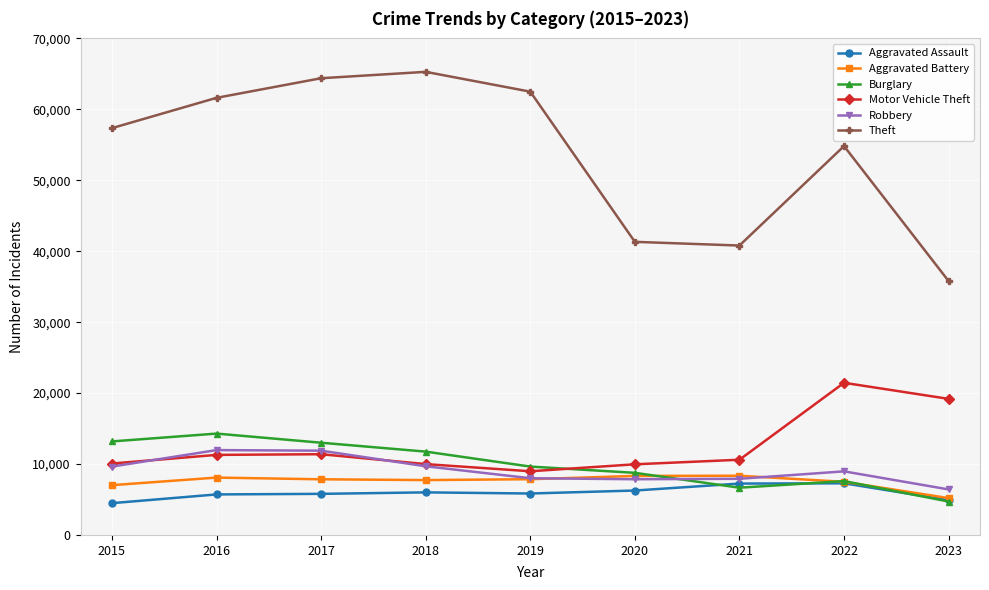

What is the total value across all series at 2017?

114285